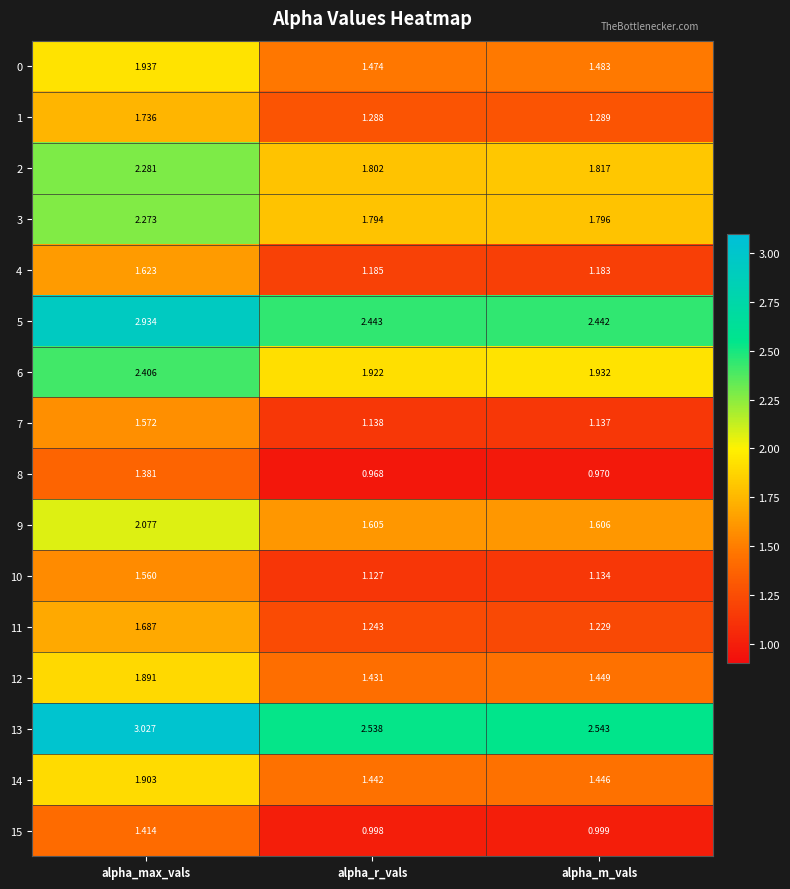

At which label is 3 closest to 2?

alpha_m_vals